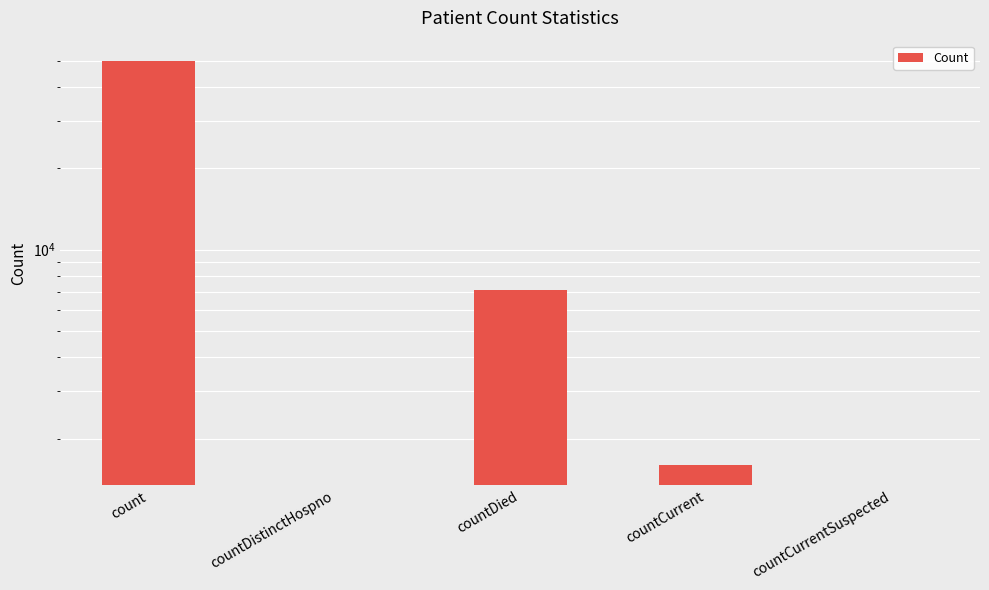

Rank the categories by value from highest to lowest.

count, countDied, countCurrent, countDistinctHospno, countCurrentSuspected